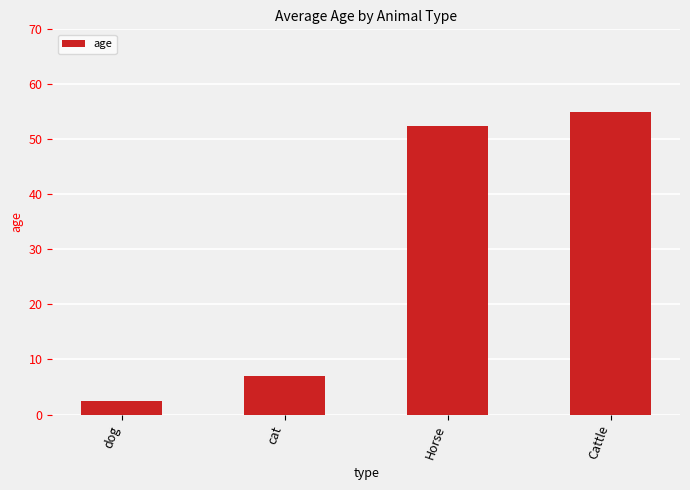

Does the chart contain stacked bars?

No